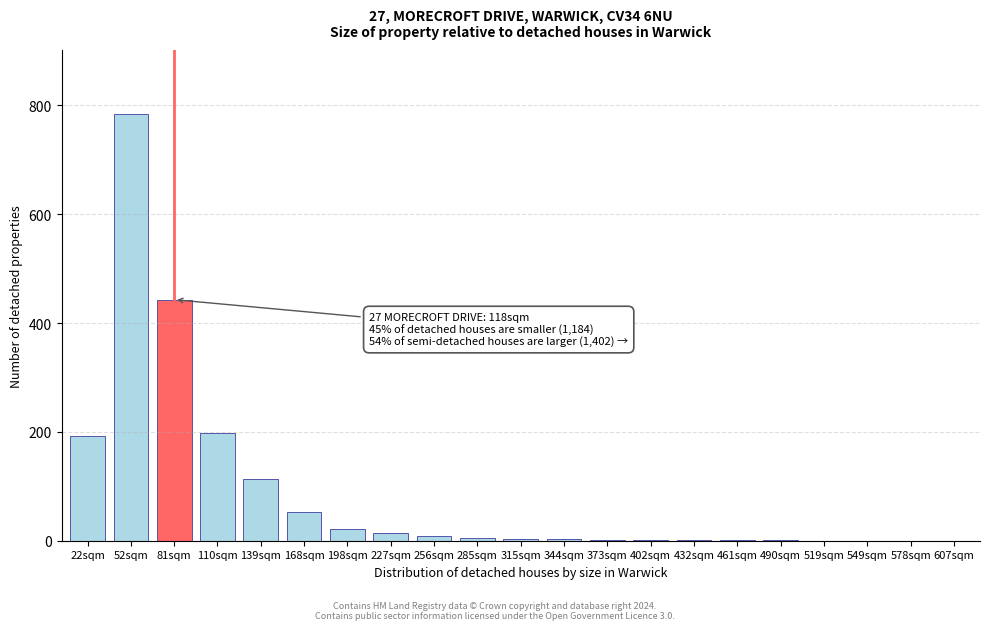

The chart shows a value of 443 at 81sqm. True or false?

True